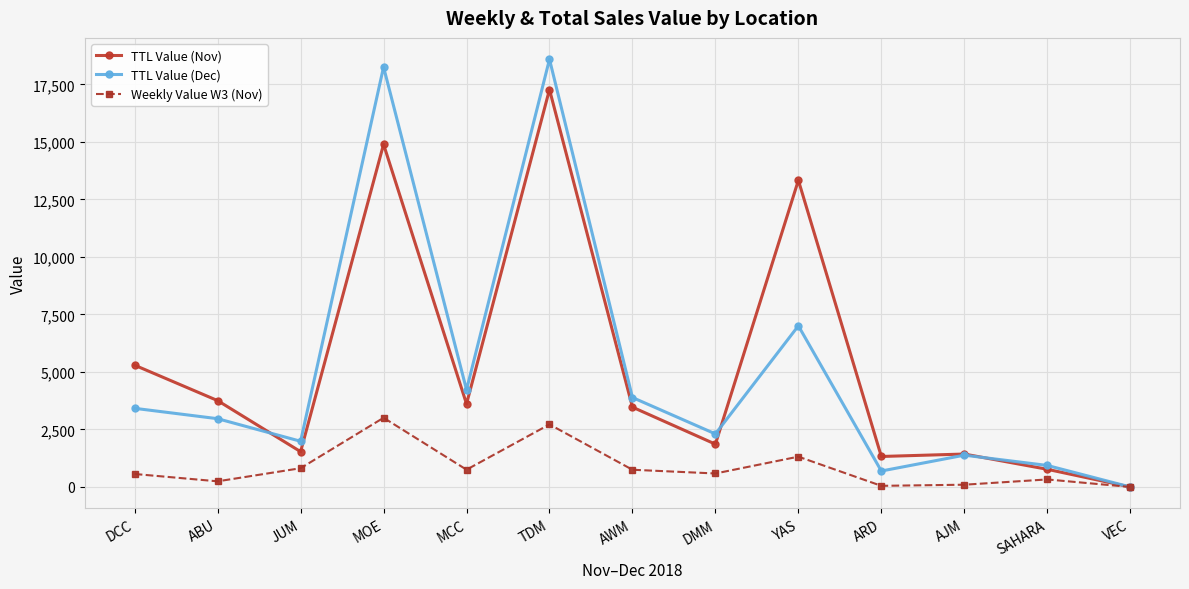

True or false: Weekly Value W3 (Nov) has a value of 49 at ARD.

True